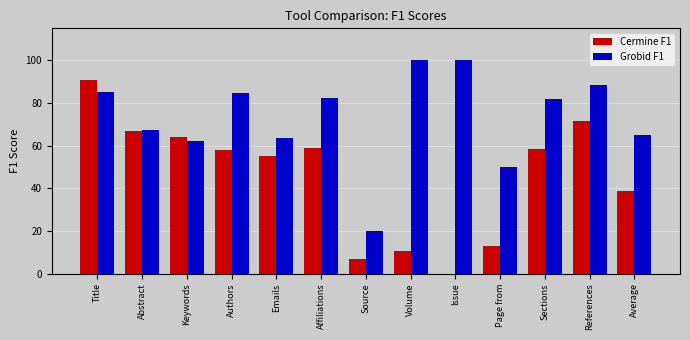

Which series changed the most between Keywords and Source?

Cermine F1